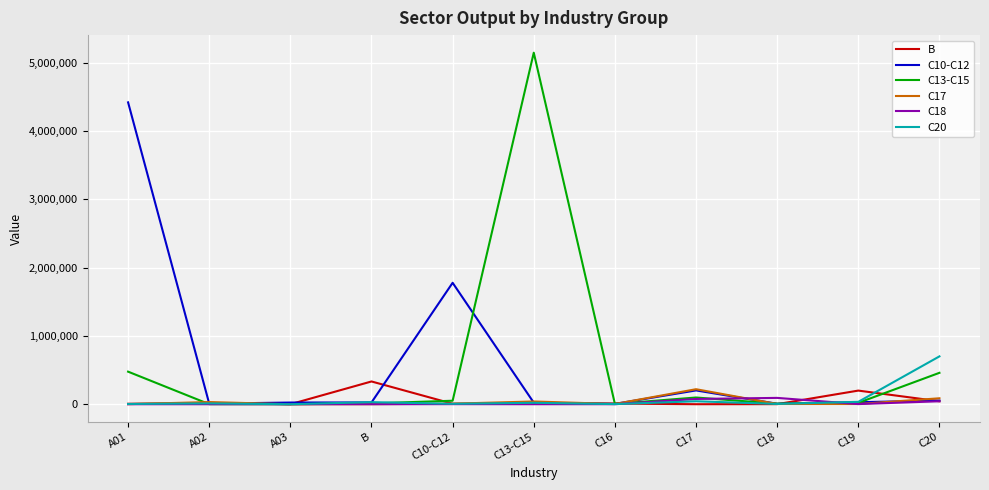

At how many categories does at least one series exceed 604535?

4